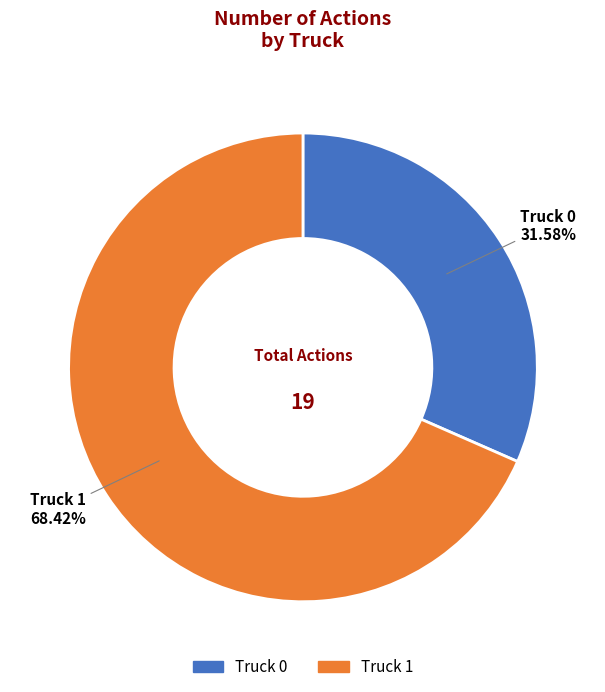

What is the total percentage of Truck 0 and Truck 1?

100.0%